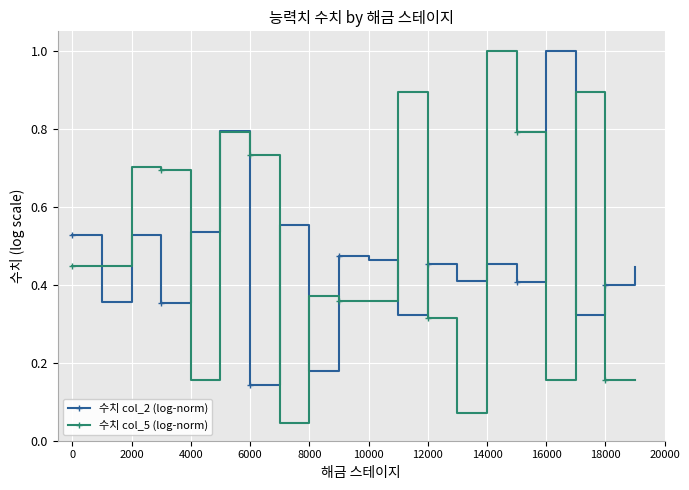

What is the maximum value shown in the chart?

1.0